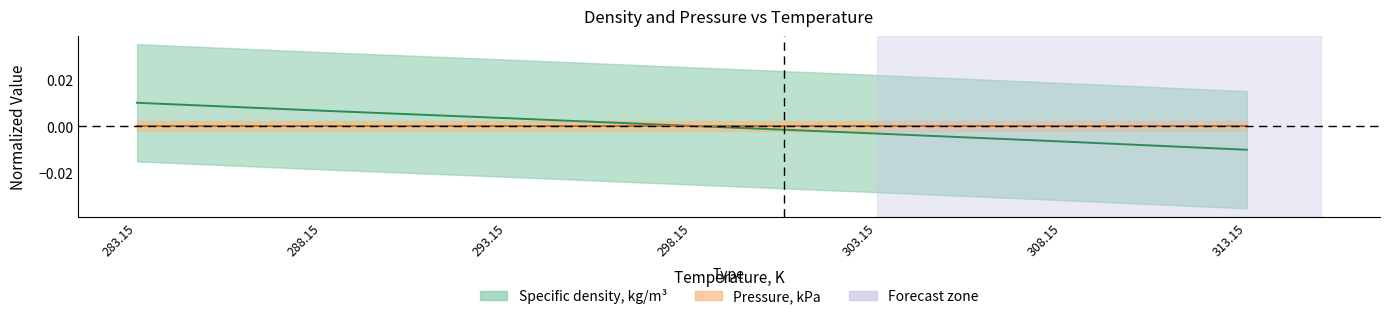

Count the number of values greater than 0.

4